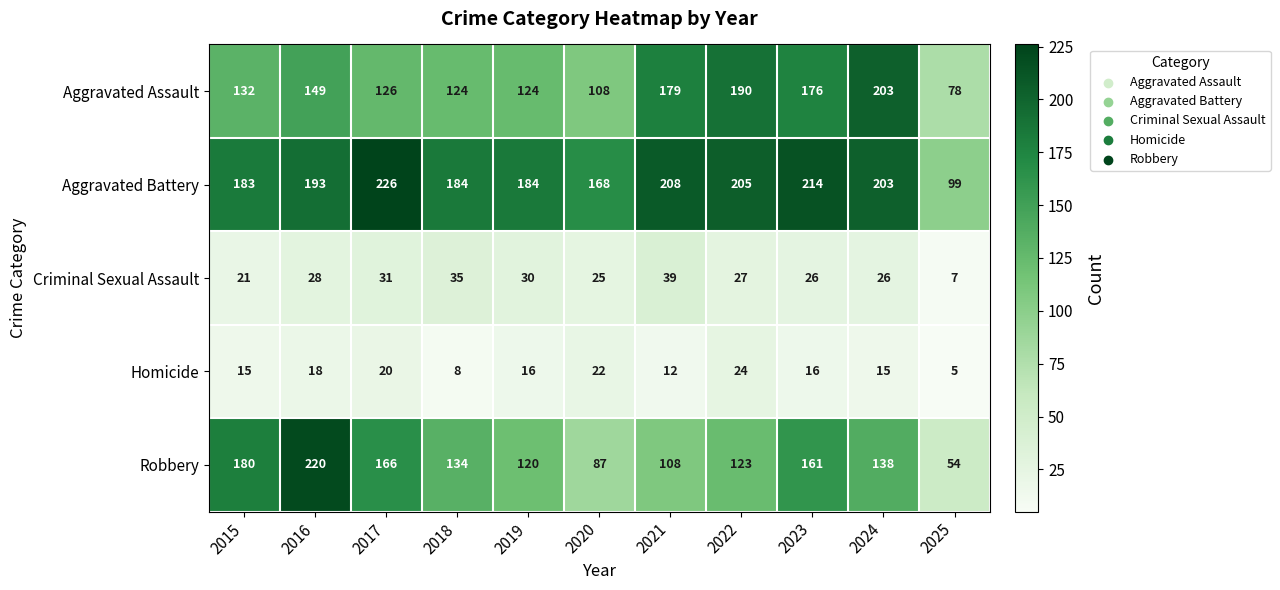

At which label does Robbery first exceed 134?

2015